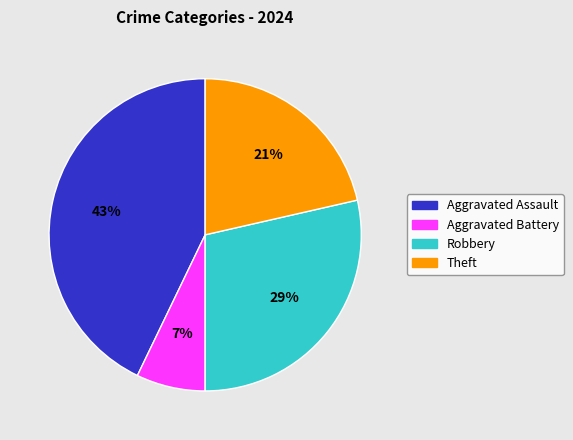

Combined, do Robbery and Aggravated Assault account for over 50%?

Yes